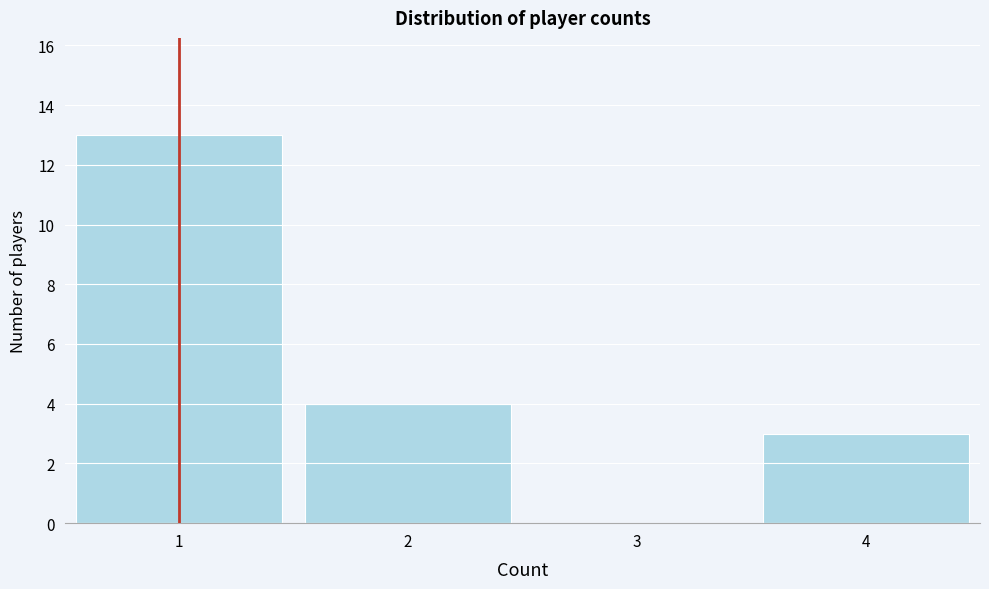

Reading left to right, list all the values displayed in this chart.

1=13	2=4	3=0	4=3